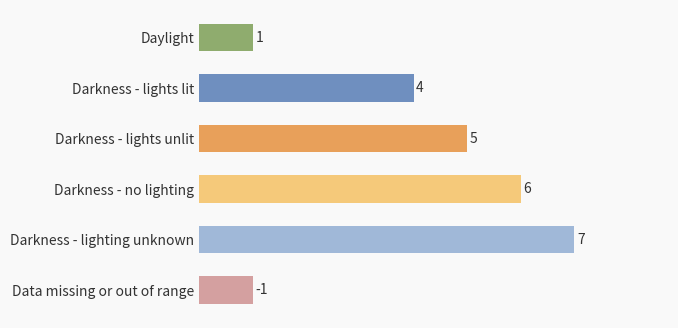

What is the label of the 5th bar from the bottom?

Darkness - lights lit